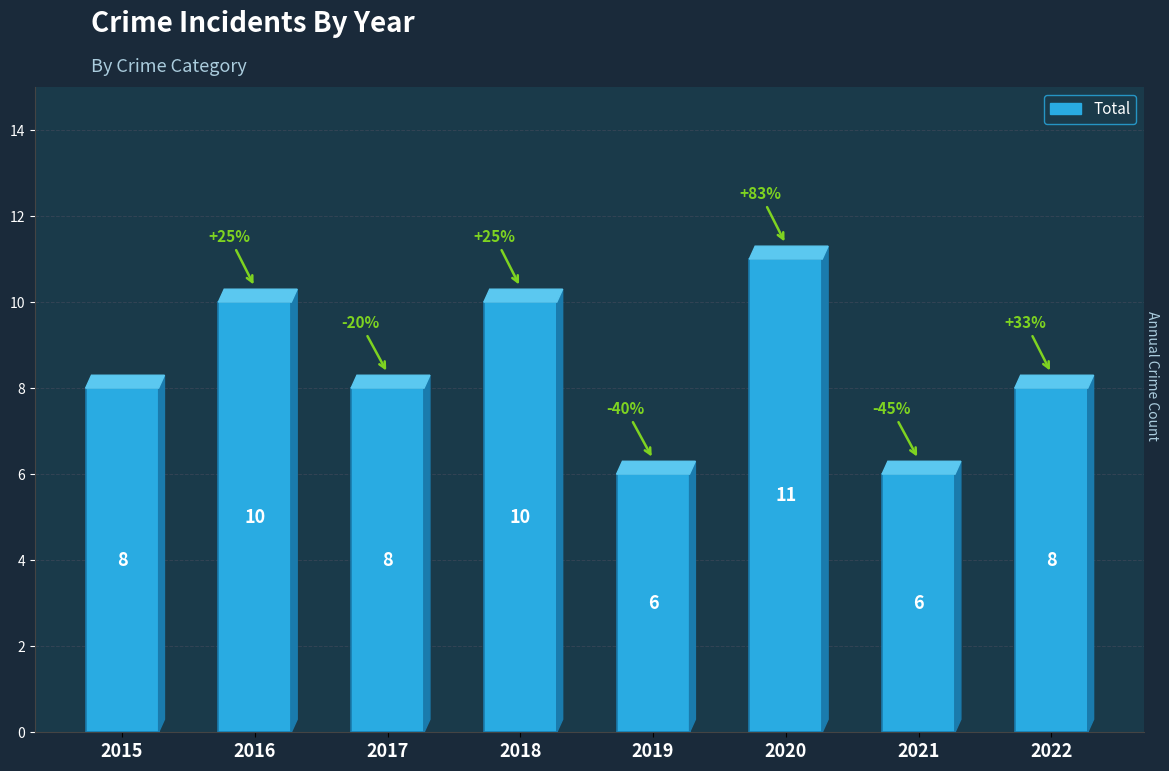

Is it true that the value at 2021 is 4?

False